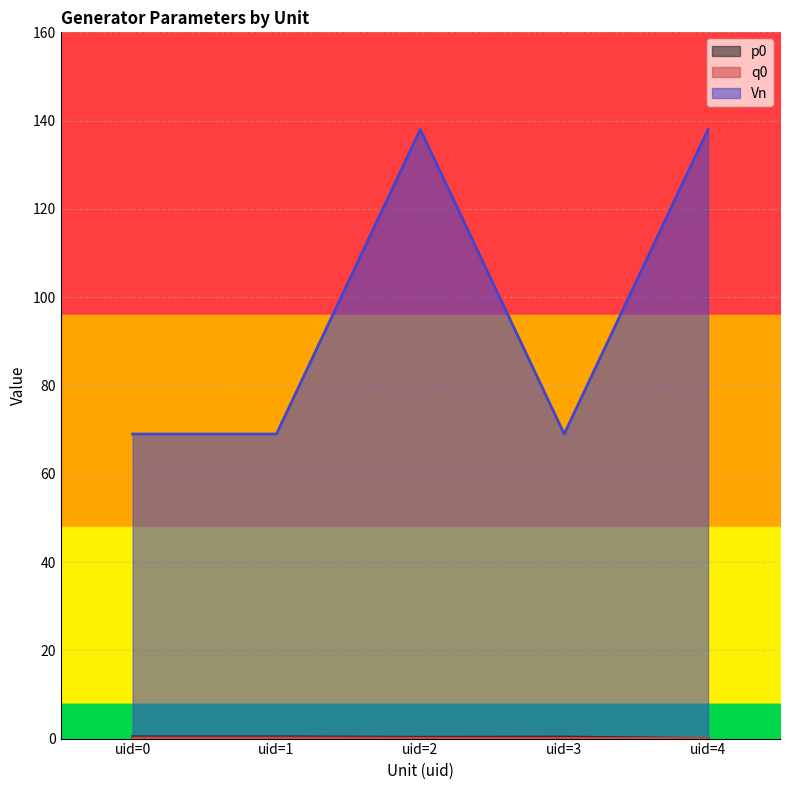

Rank the series at uid=3 from highest to lowest value.

Vn, p0, q0